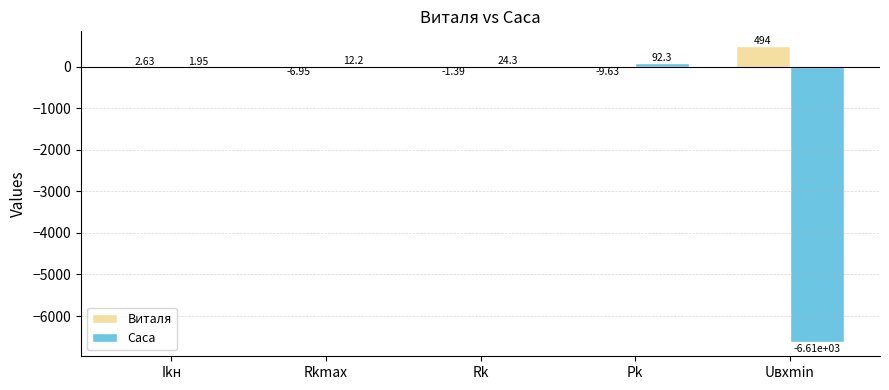

At which label does Виталя first exceed -1?

Ikн